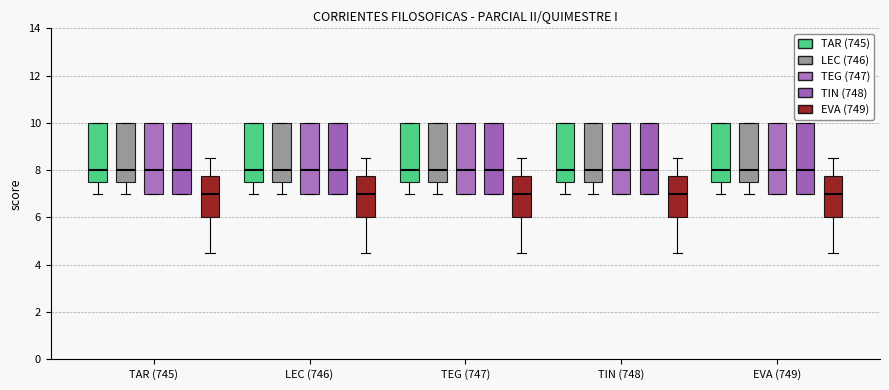

Reading left to right, transcribe this box plot: for each box, give where its median line is, the range the box spans, and where its two whiskers end, as read against the y-axis. The values are not printed on the chart, so give them approximately, as read against the axis.

TAR (745) (TAR (745)): median 8.0, box 7.6 to 10.0, whiskers 7.0 to 10.0
TAR (745) (LEC (746)): median 8.0, box 7.6 to 10.0, whiskers 7.0 to 10.0
TAR (745) (TEG (747)): median 8.0, box 7.0 to 10.0, whiskers 7.0 to 10.0
TAR (745) (TIN (748)): median 8.0, box 7.0 to 10.0, whiskers 7.0 to 10.0
TAR (745) (EVA (749)): median 7.0, box 6.0 to 7.8, whiskers 4.6 to 8.6
LEC (746) (TAR (745)): median 8.0, box 7.6 to 10.0, whiskers 7.0 to 10.0
LEC (746) (LEC (746)): median 8.0, box 7.6 to 10.0, whiskers 7.0 to 10.0
LEC (746) (TEG (747)): median 8.0, box 7.0 to 10.0, whiskers 7.0 to 10.0
LEC (746) (TIN (748)): median 8.0, box 7.0 to 10.0, whiskers 7.0 to 10.0
LEC (746) (EVA (749)): median 7.0, box 6.0 to 7.8, whiskers 4.6 to 8.6
TEG (747) (TAR (745)): median 8.0, box 7.6 to 10.0, whiskers 7.0 to 10.0
TEG (747) (LEC (746)): median 8.0, box 7.6 to 10.0, whiskers 7.0 to 10.0
TEG (747) (TEG (747)): median 8.0, box 7.0 to 10.0, whiskers 7.0 to 10.0
TEG (747) (TIN (748)): median 8.0, box 7.0 to 10.0, whiskers 7.0 to 10.0
TEG (747) (EVA (749)): median 7.0, box 6.0 to 7.8, whiskers 4.6 to 8.6
TIN (748) (TAR (745)): median 8.0, box 7.6 to 10.0, whiskers 7.0 to 10.0
TIN (748) (LEC (746)): median 8.0, box 7.6 to 10.0, whiskers 7.0 to 10.0
TIN (748) (TEG (747)): median 8.0, box 7.0 to 10.0, whiskers 7.0 to 10.0
TIN (748) (TIN (748)): median 8.0, box 7.0 to 10.0, whiskers 7.0 to 10.0
TIN (748) (EVA (749)): median 7.0, box 6.0 to 7.8, whiskers 4.6 to 8.6
EVA (749) (TAR (745)): median 8.0, box 7.6 to 10.0, whiskers 7.0 to 10.0
EVA (749) (LEC (746)): median 8.0, box 7.6 to 10.0, whiskers 7.0 to 10.0
EVA (749) (TEG (747)): median 8.0, box 7.0 to 10.0, whiskers 7.0 to 10.0
EVA (749) (TIN (748)): median 8.0, box 7.0 to 10.0, whiskers 7.0 to 10.0
EVA (749) (EVA (749)): median 7.0, box 6.0 to 7.8, whiskers 4.6 to 8.6